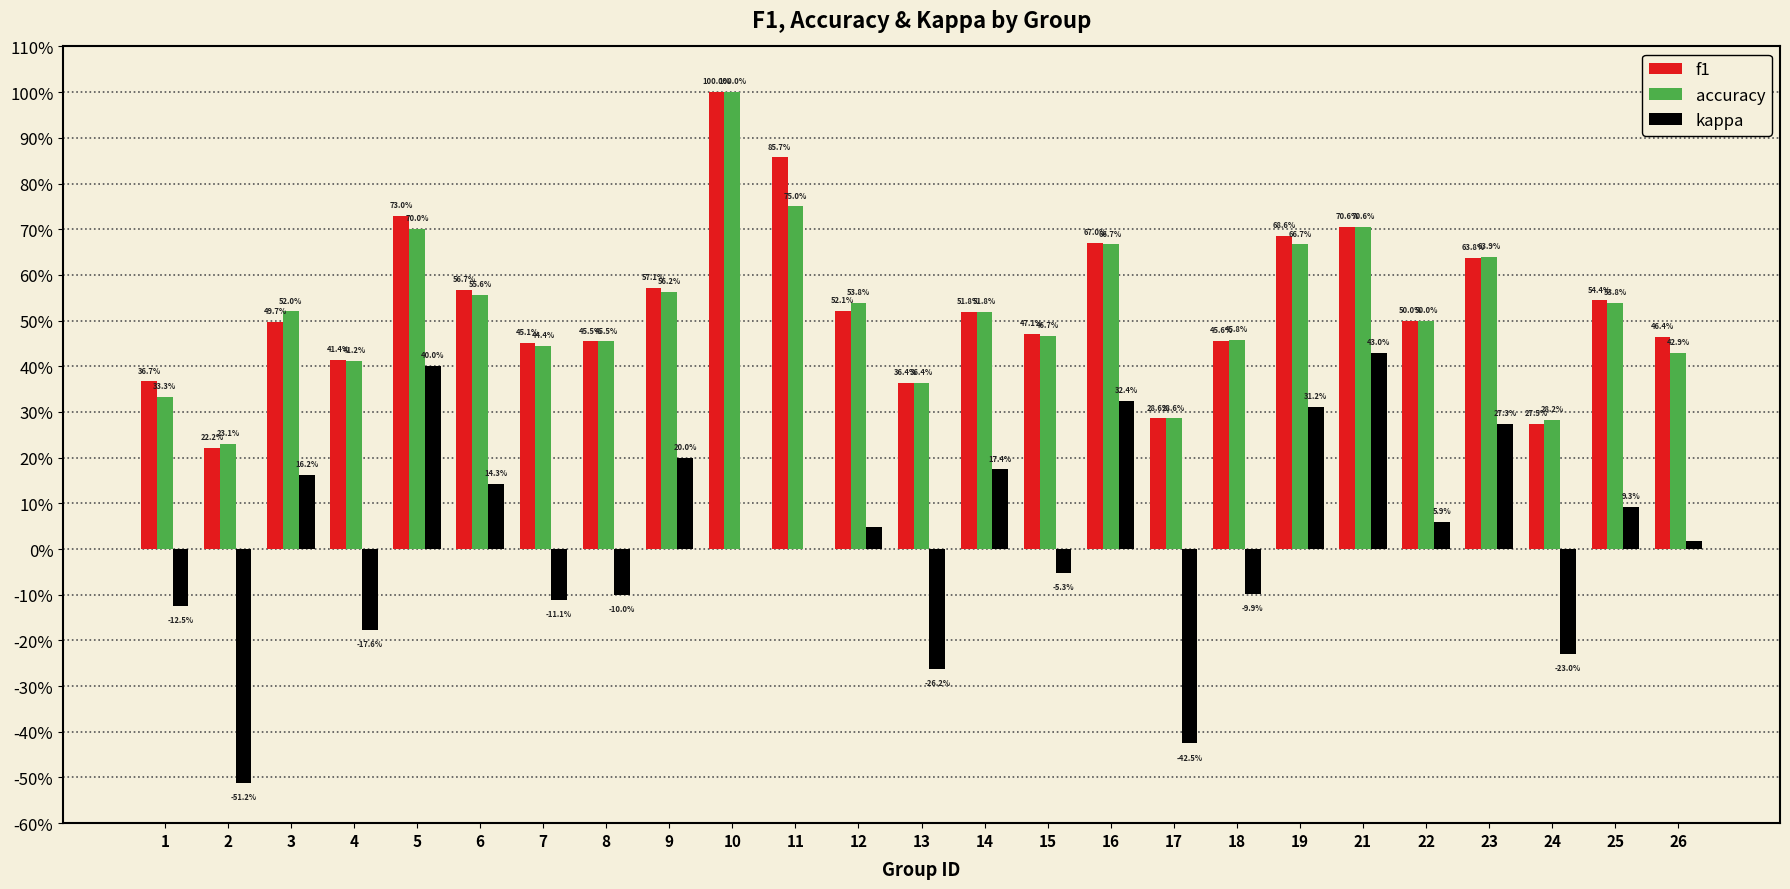

Is the value of f1 at 5 greater than the value of kappa at 24?

Yes